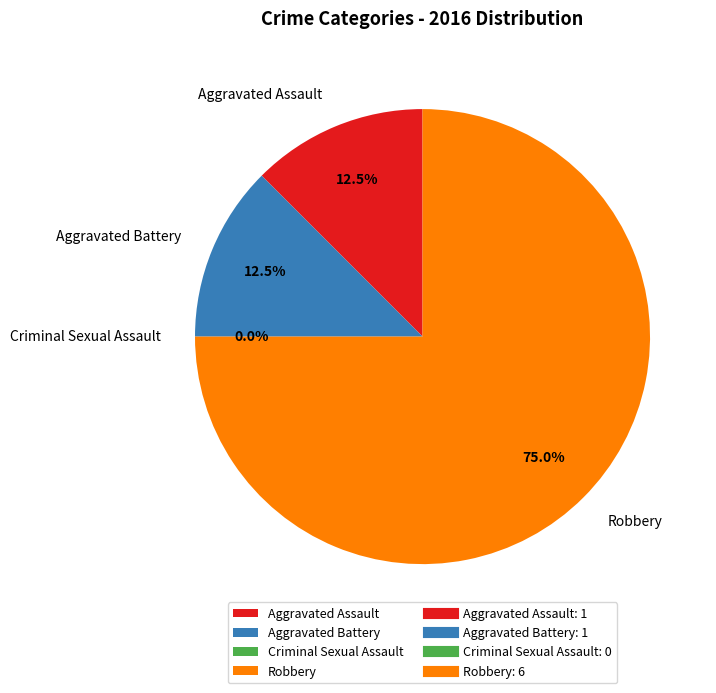

Does Aggravated Battery account for over 50% of the chart?

No